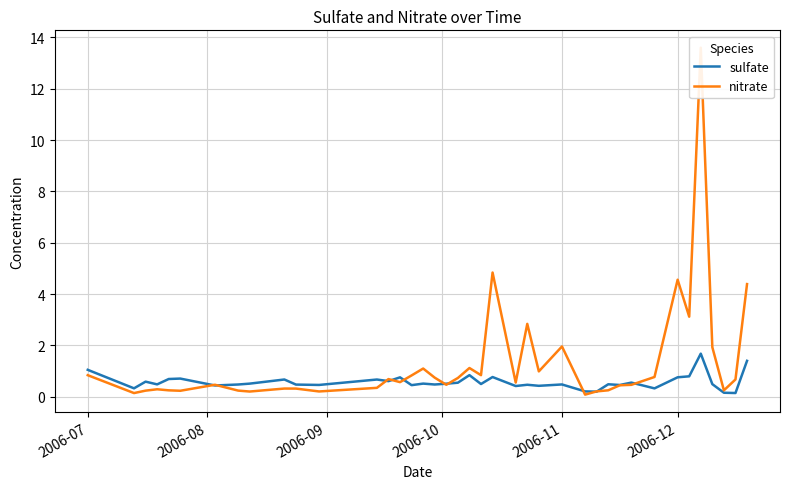

What is the maximum value for sulfate?

1.7